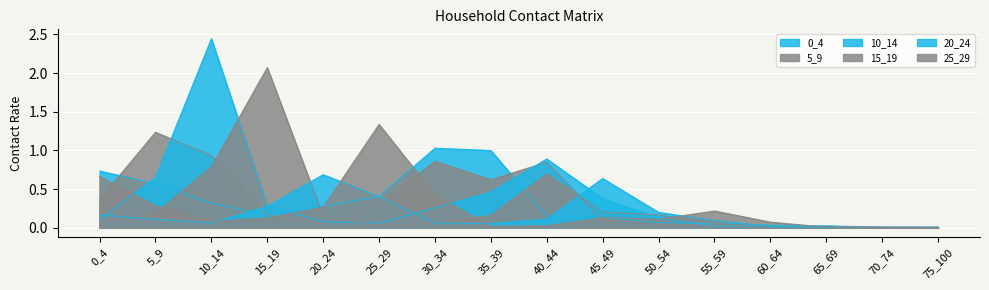

Rank the categories by 25_29 value from highest to lowest.

25_29, 0_4, 30_34, 5_9, 20_24, 55_59, 45_49, 15_19, 50_54, 10_14, 60_64, 40_44, 35_39, 65_69, 75_100, 70_74